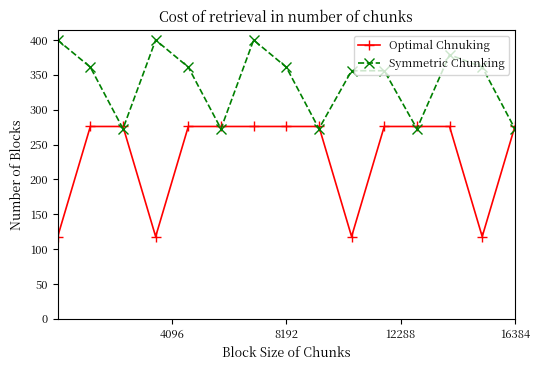

Which series has the widest spread of values?

Optimal Chnuking